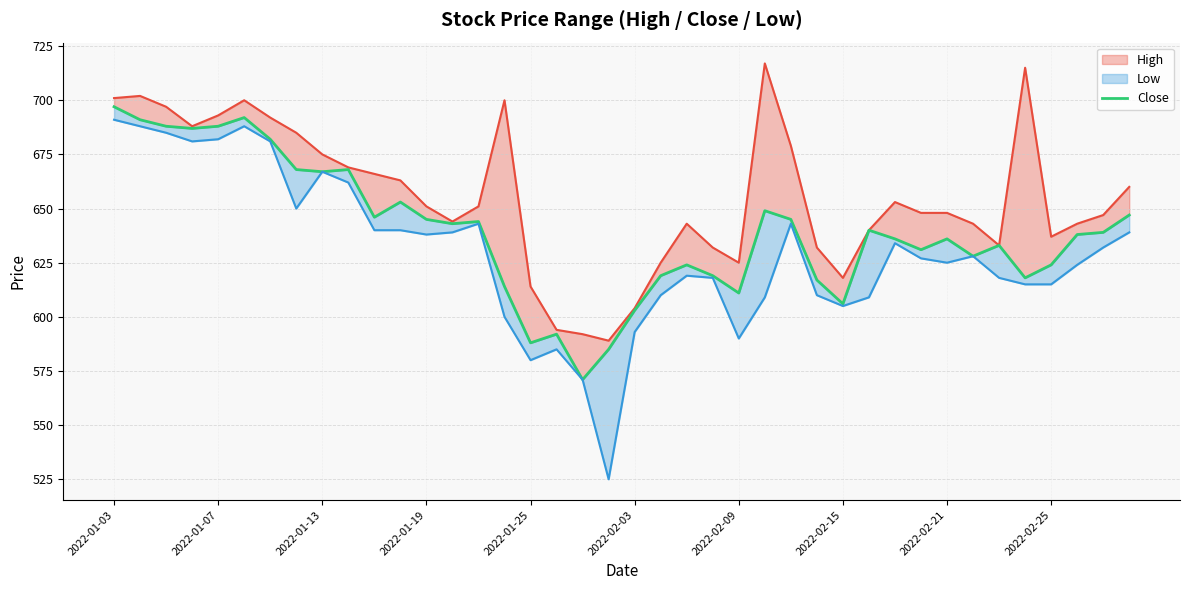

Reading left to right, transcribe all the data shown in this chart.

High: 701	702	697	688	693	700	692	685	675	669	666	663	651	644	651	700	614	594	592	589	604	625	643	632	625	717	679	632	618	640	653	648	648	643	633	715	637	643	647	660
Close: 697	691	688	687	688	692	682	668	667	668	646	653	645	643	644	614	588	592	571	585	603	619	624	619	611	649	645	617	606	640	636	631	636	628	633	618	624	638	639	647
Low: 691	688	685	681	682	688	681	650	667	662	640	640	638	639	643	600	580	585	571	525	593	610	619	618	590	609	643	610	605	609	634	627	625	628	618	615	615	624	632	639